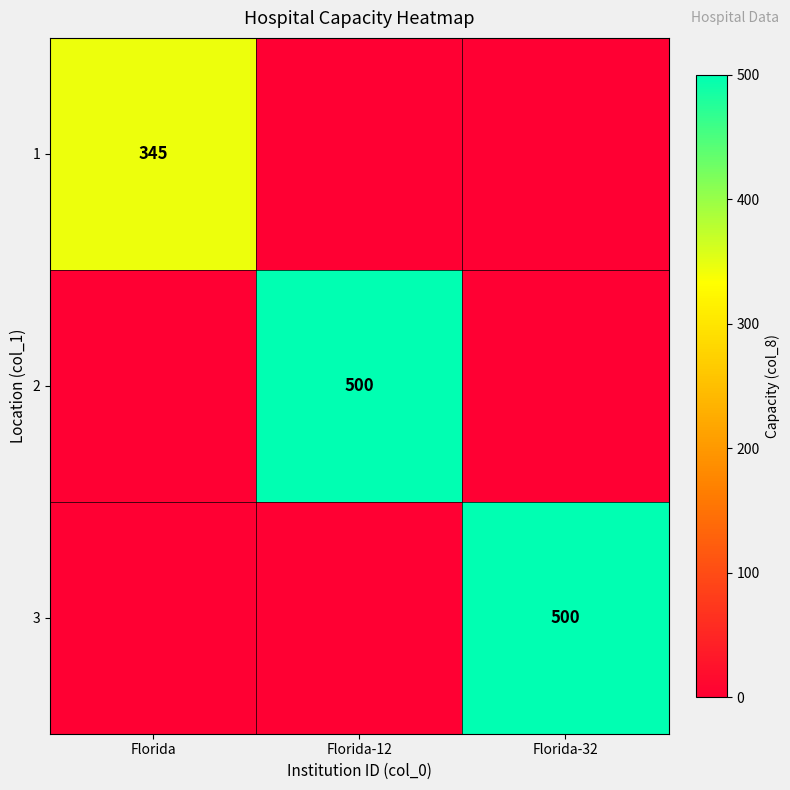

At which category is the sum across all series the highest?

Florida-12